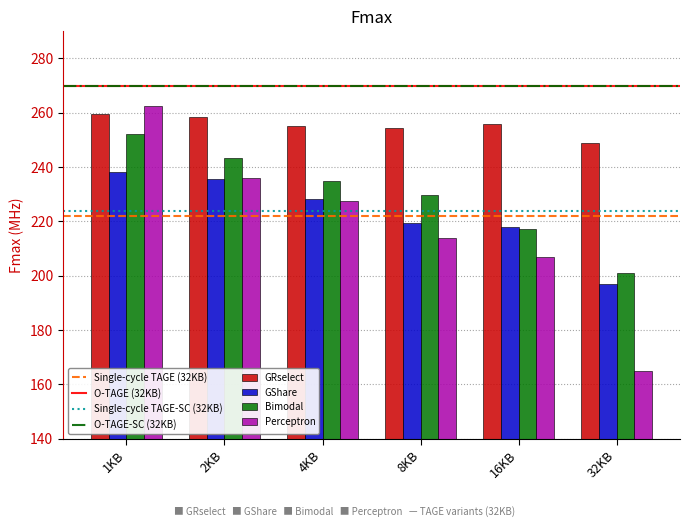

Reading right to left, transcribe all the data shown in this chart.

GRselect: 248.9	255.8	254.2	255.0	258.3	259.6
GShare: 197.1	217.9	219.6	228.4	235.7	238.3
Bimodal: 201.0	217.2	229.7	234.9	243.5	252.0
Perceptron: 165.0	207.0	213.7	227.6	235.8	262.5